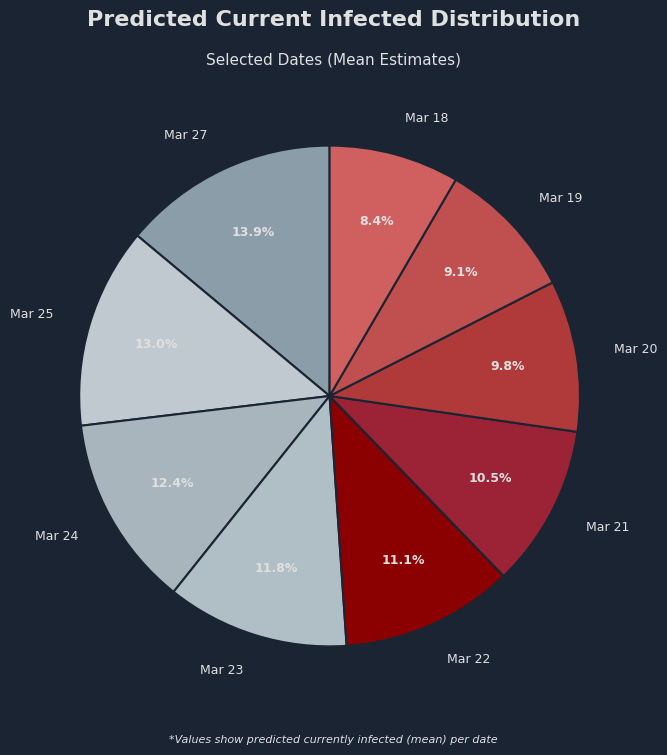

What is the total percentage of Mar 18 and Mar 19?

17.5%